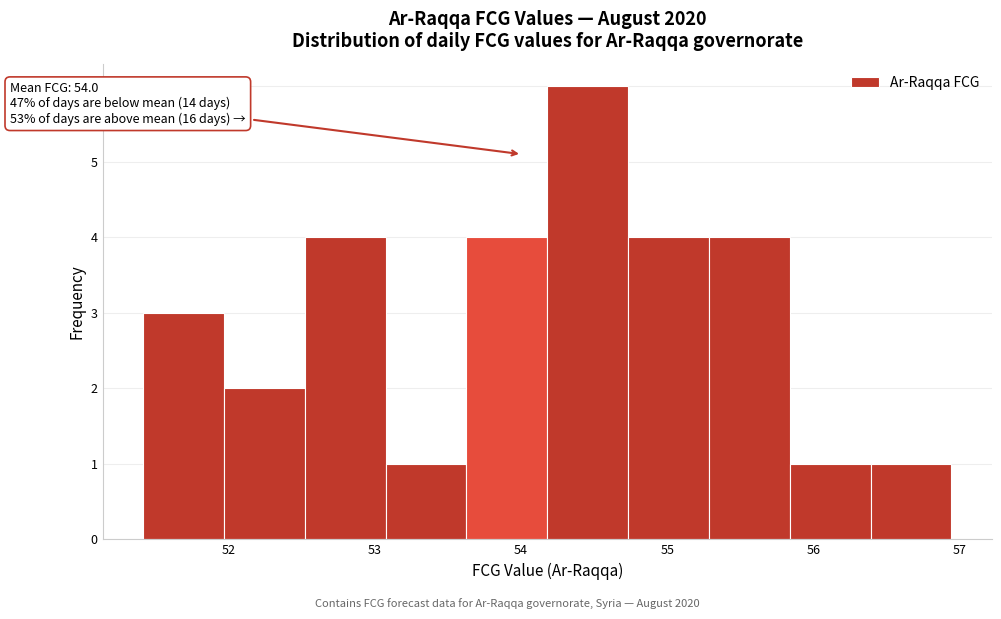

Over which range of the x-axis is the bar tallest?

54.2 to 54.7